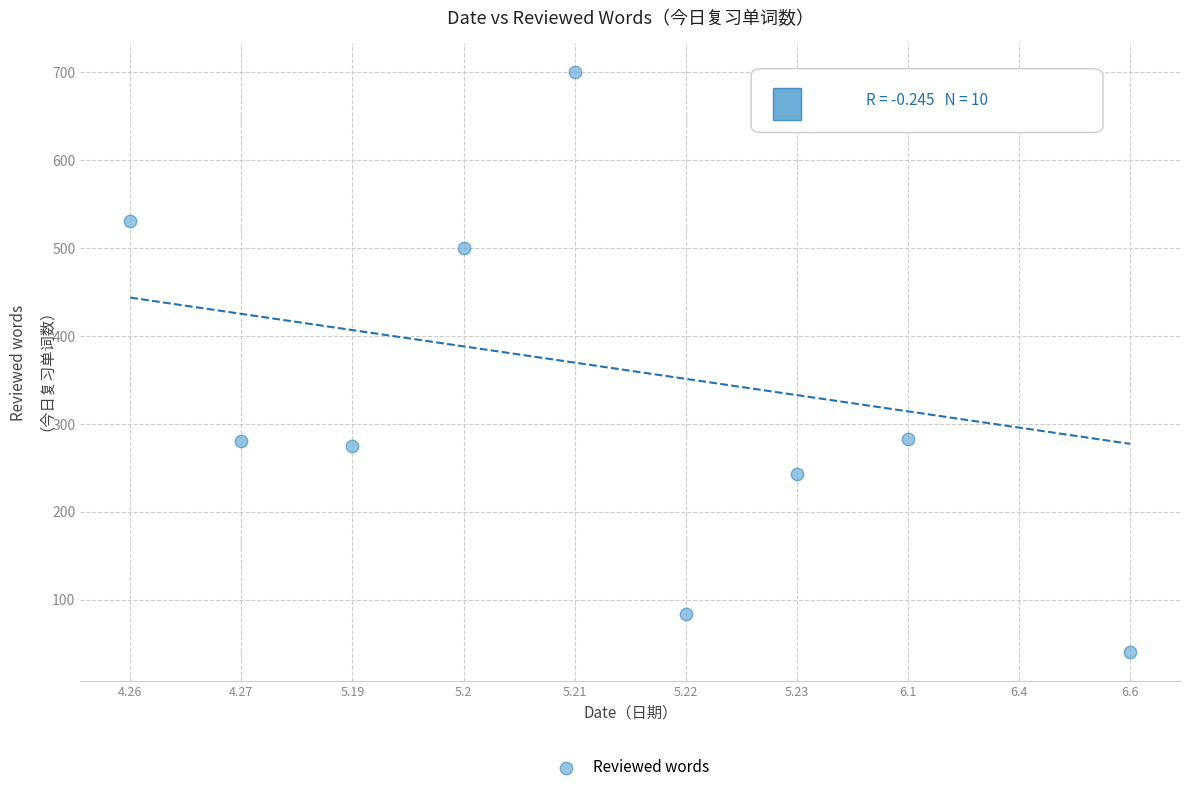

What is the average Y value?

360